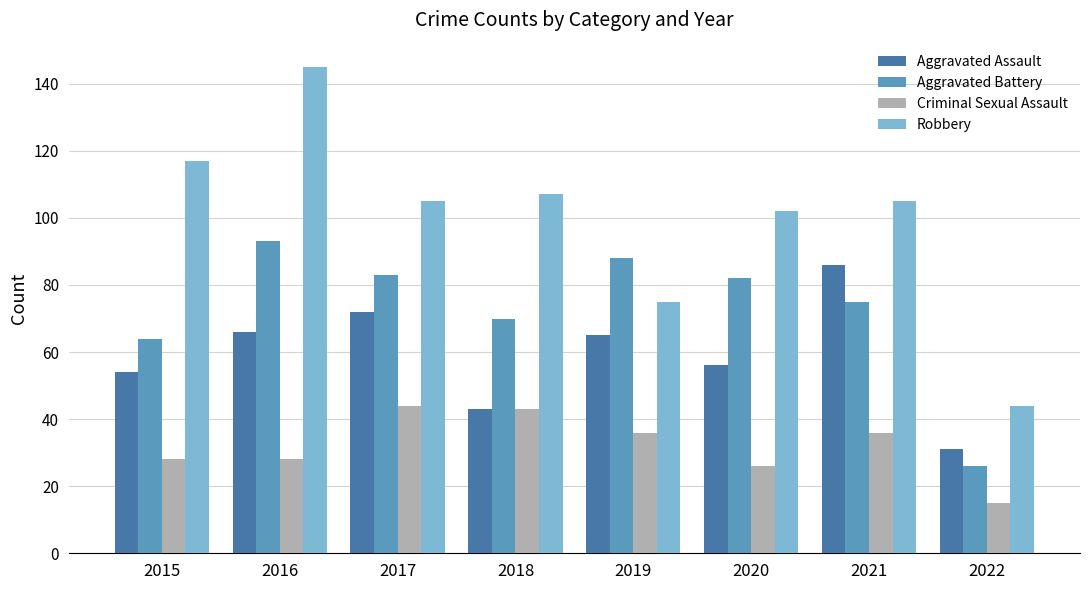

Which category has the lowest value in the Criminal Sexual Assault series?

2022